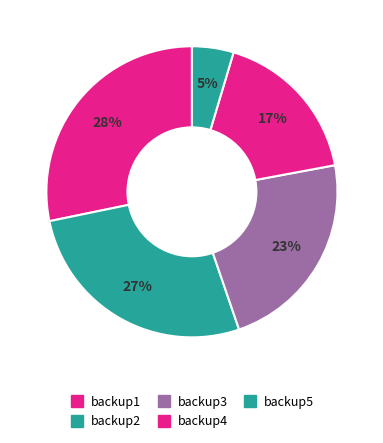

How many segments does this pie chart have?

5